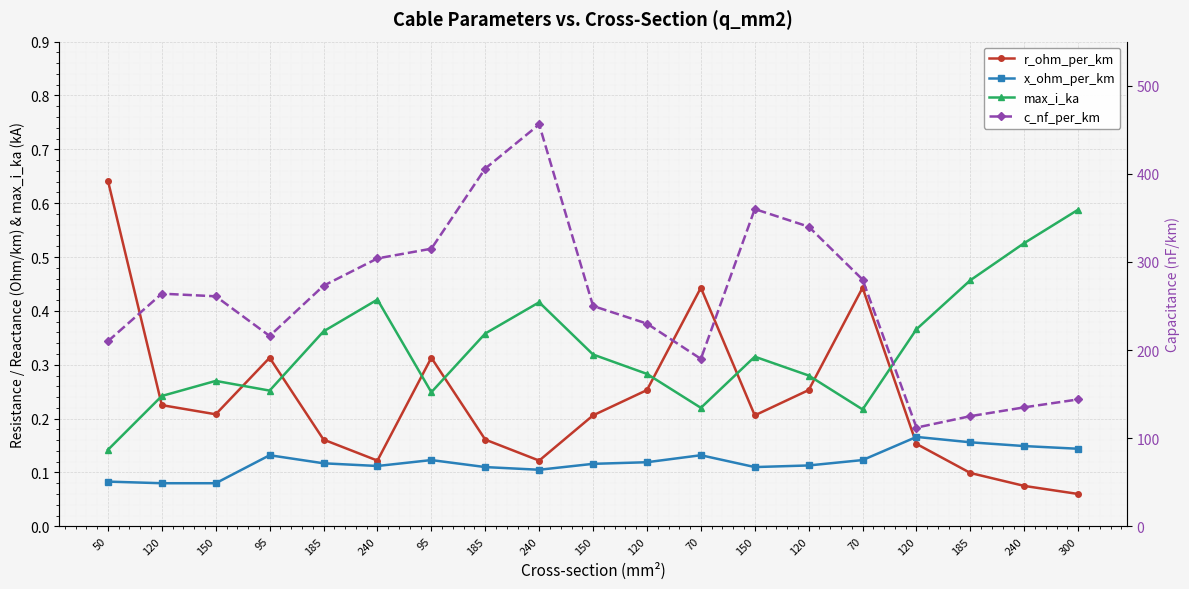

True or false: max_i_ka and x_ohm_per_km cross at least once.

False